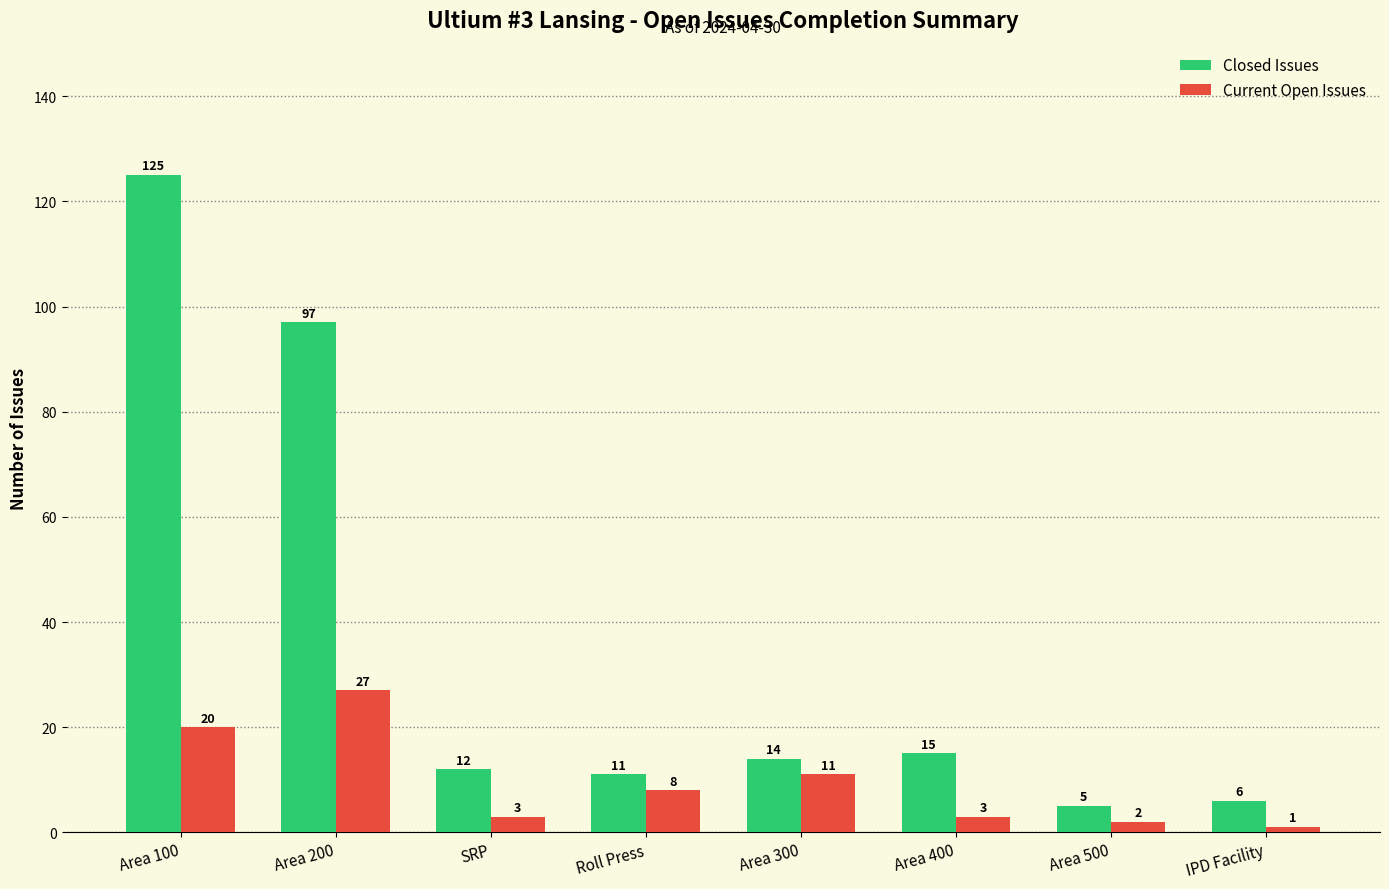

Is the value of Current Open Issues at Area 100 greater than the value of Closed Issues at Area 300?

Yes